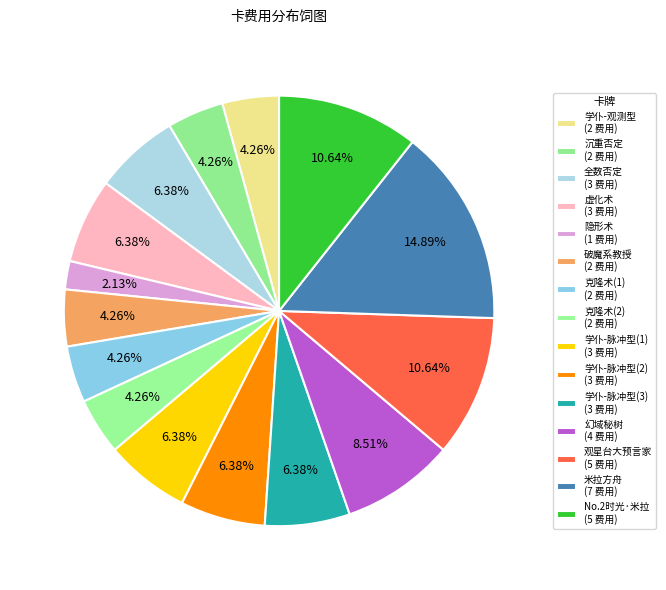

How many slices are in this pie chart?

15